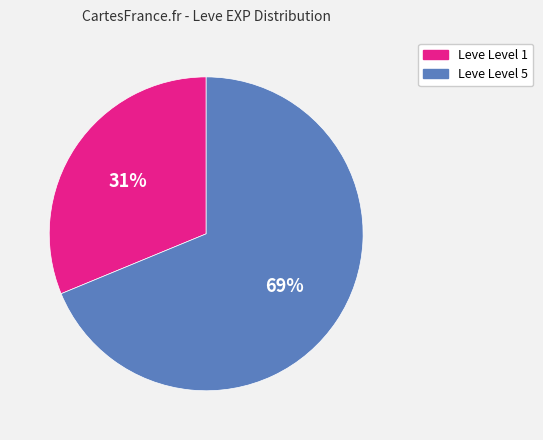

To the nearest percent, what is the average slice percentage?

50%